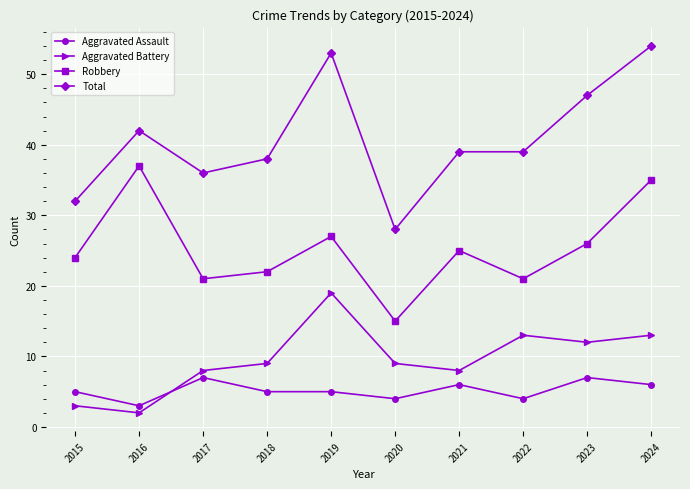

True or false: Aggravated Assault and Robbery cross at least once.

False